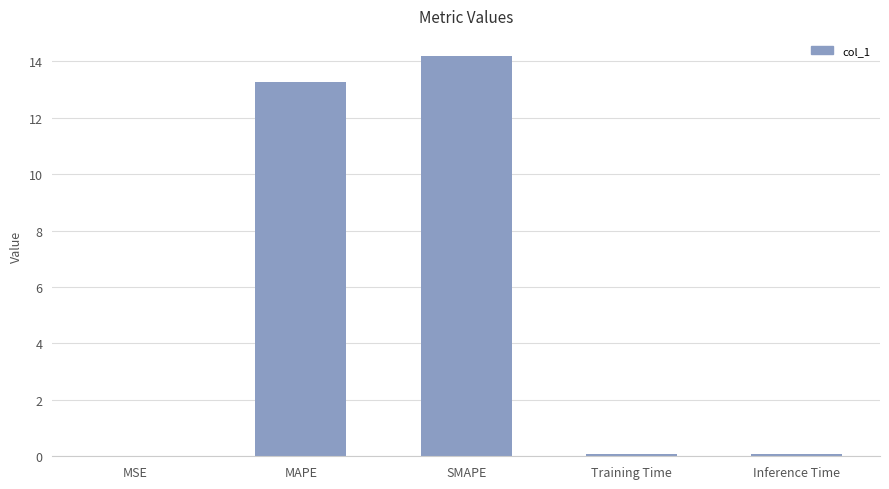

The value at SMAPE is 14.2. True or false?

True